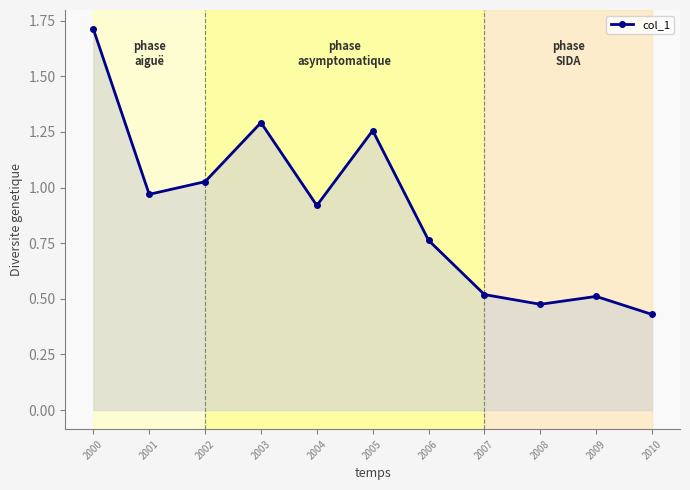

Which label corresponds to the smallest value in the chart?

2010